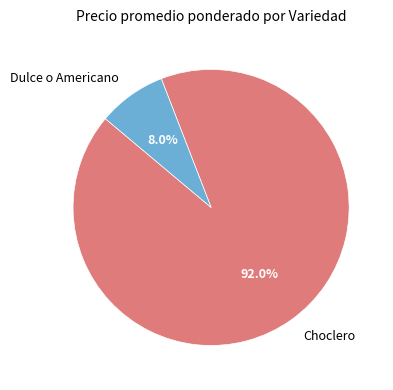

What percentage is NOT represented by Choclero?

8.0%